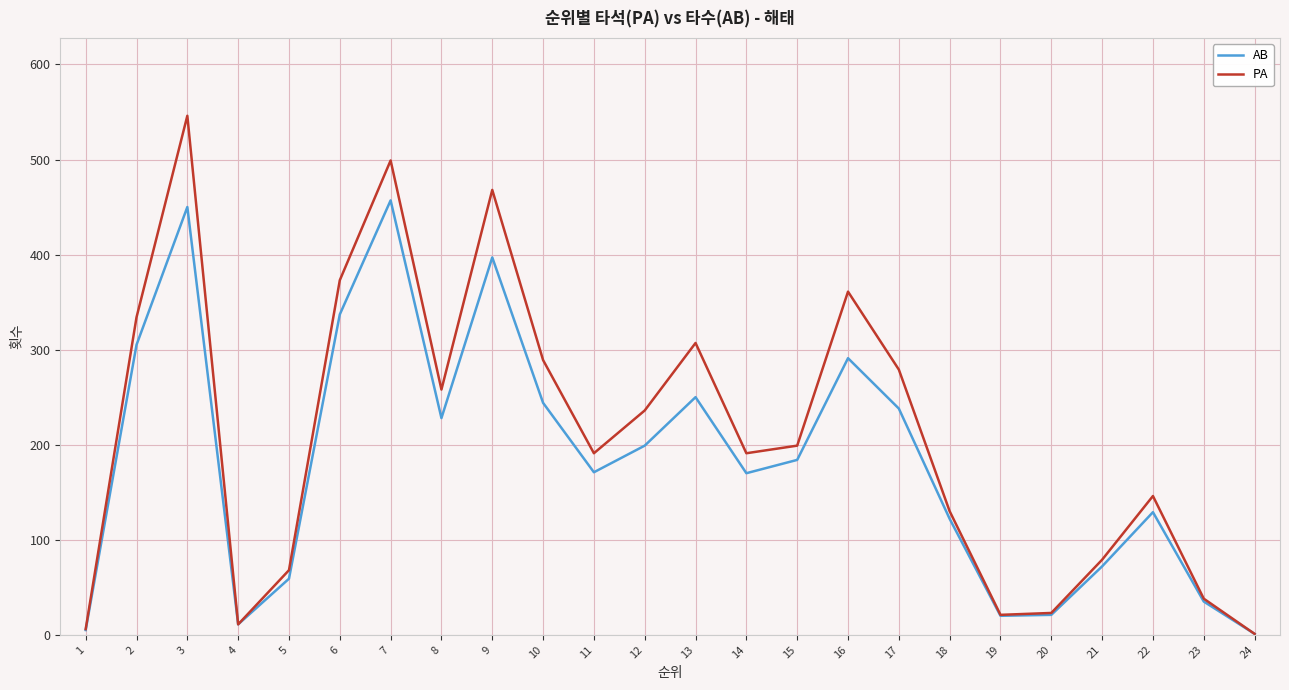

What is the difference between the PA values at 3 and 8?

288